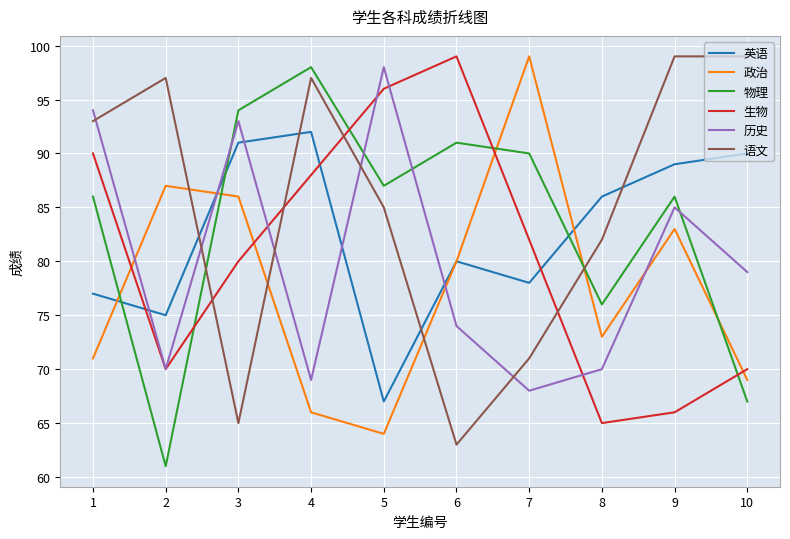

True or false: 历史 has more than 1 interior local peaks.

True